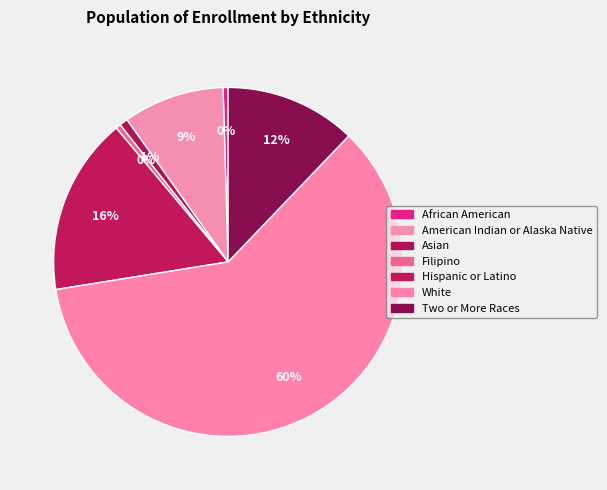

What percentage is the Hispanic or Latino slice, to the nearest percent?

16%